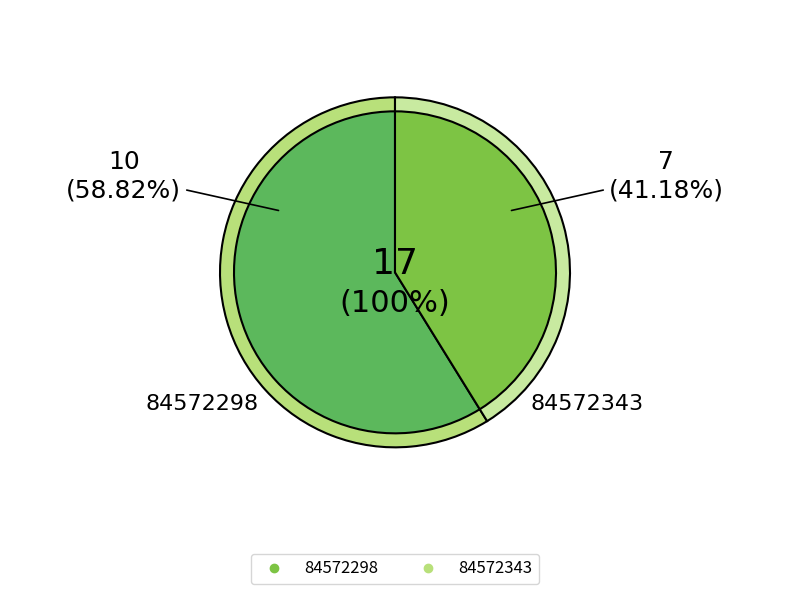

What is the total percentage of 84572343 and 84572298?

100.0%